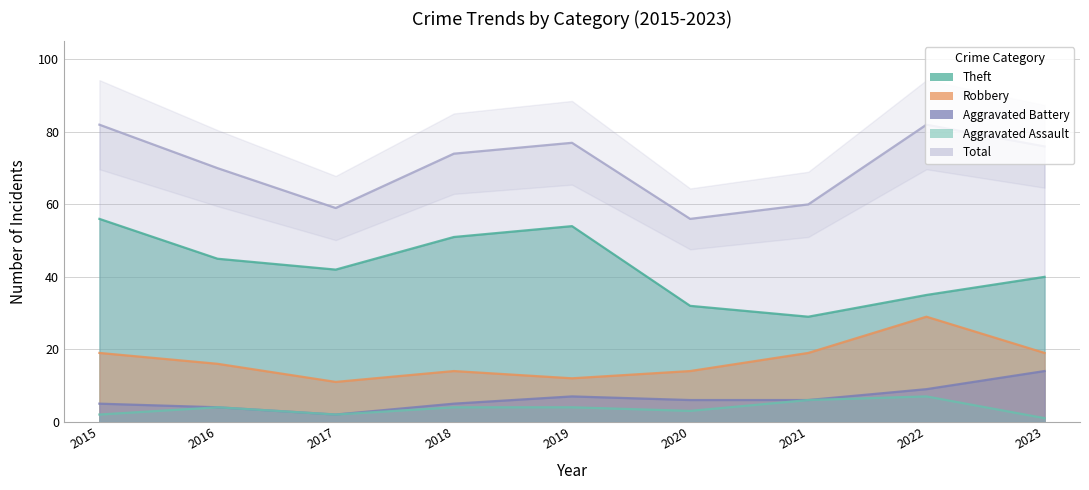

True or false: Aggravated Assault and Theft cross at least once.

False